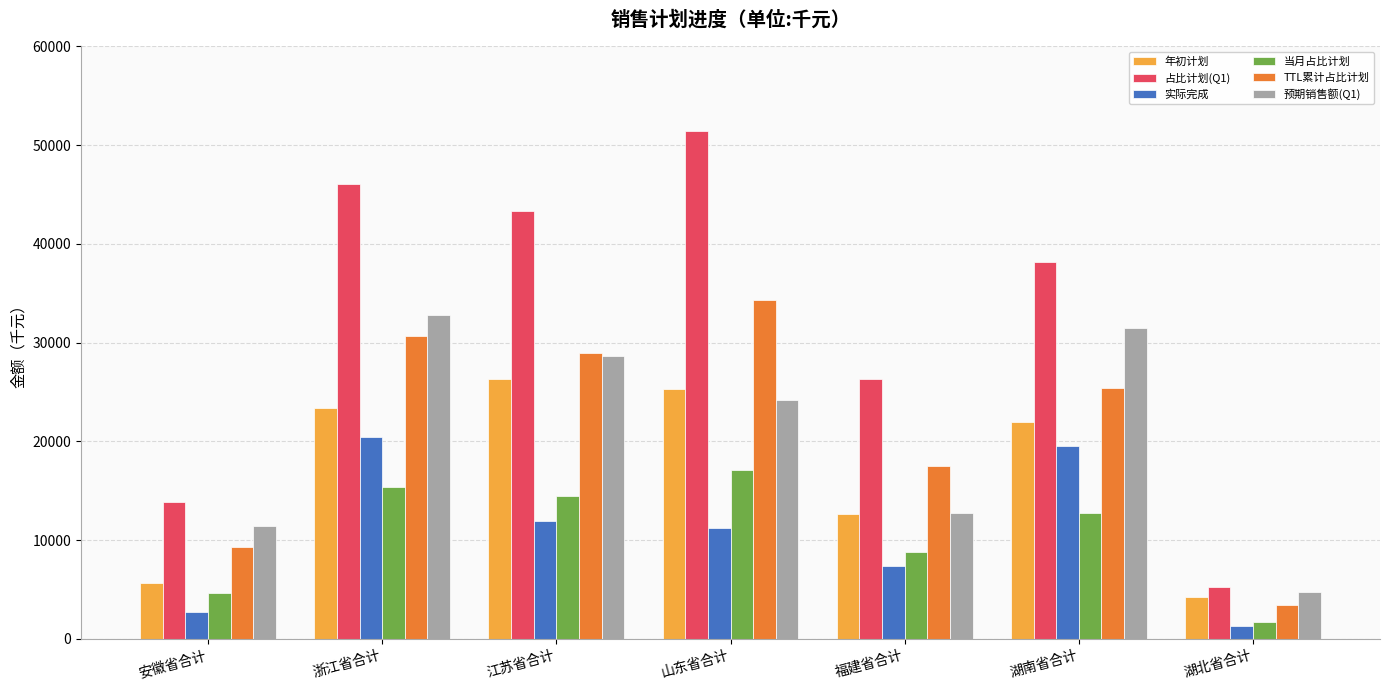

How many distinct data groups are displayed?

6